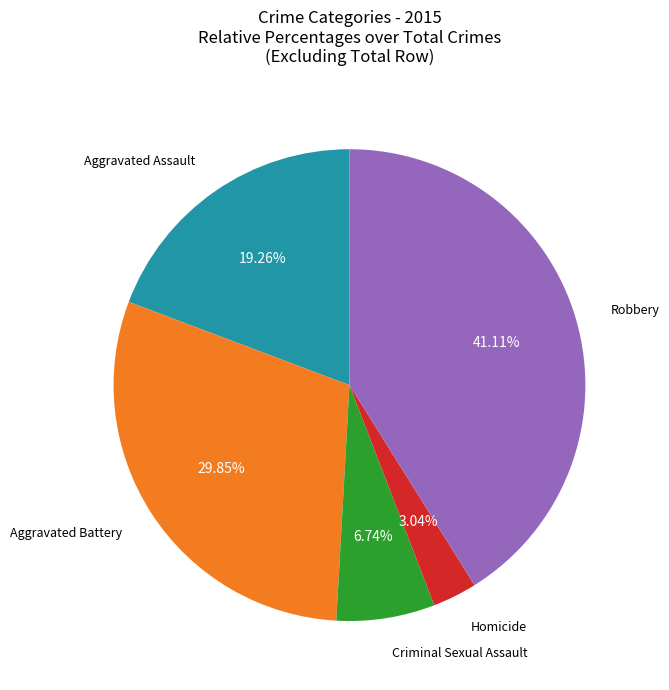

Is there a majority slice in this chart?

No